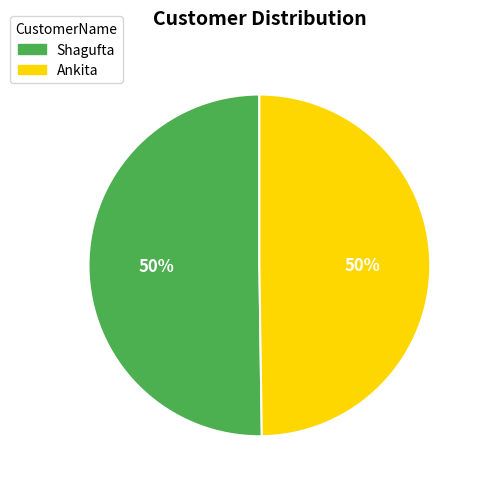

What is the ratio of the value at Shagufta to the value at Ankita?

1.0